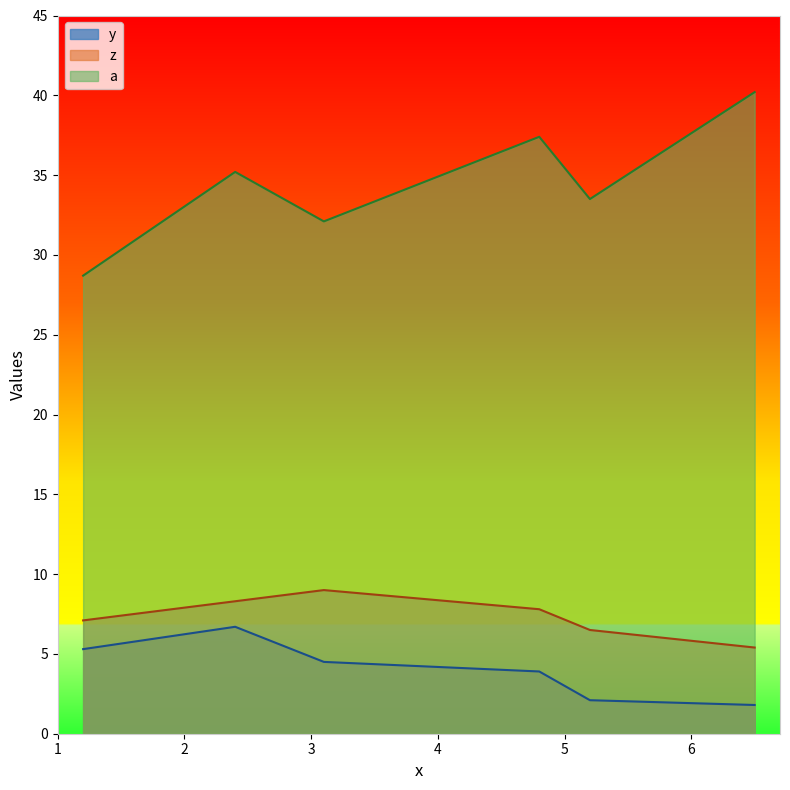

Reading left to right, what are all the values shown in this chart?

y: 5.3	6.7	4.5	3.9	2.1	1.8
z: 7.1	8.3	9.0	7.8	6.5	5.4
a: 28.7	35.2	32.1	37.4	33.5	40.2